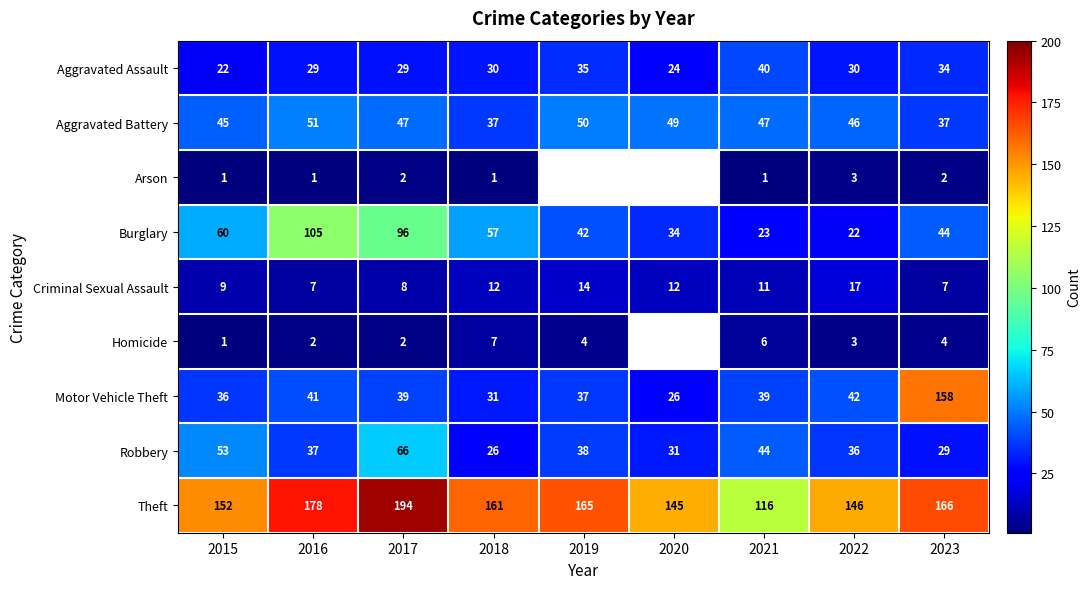

The value of Homicide at 2017 is 2. True or false?

True